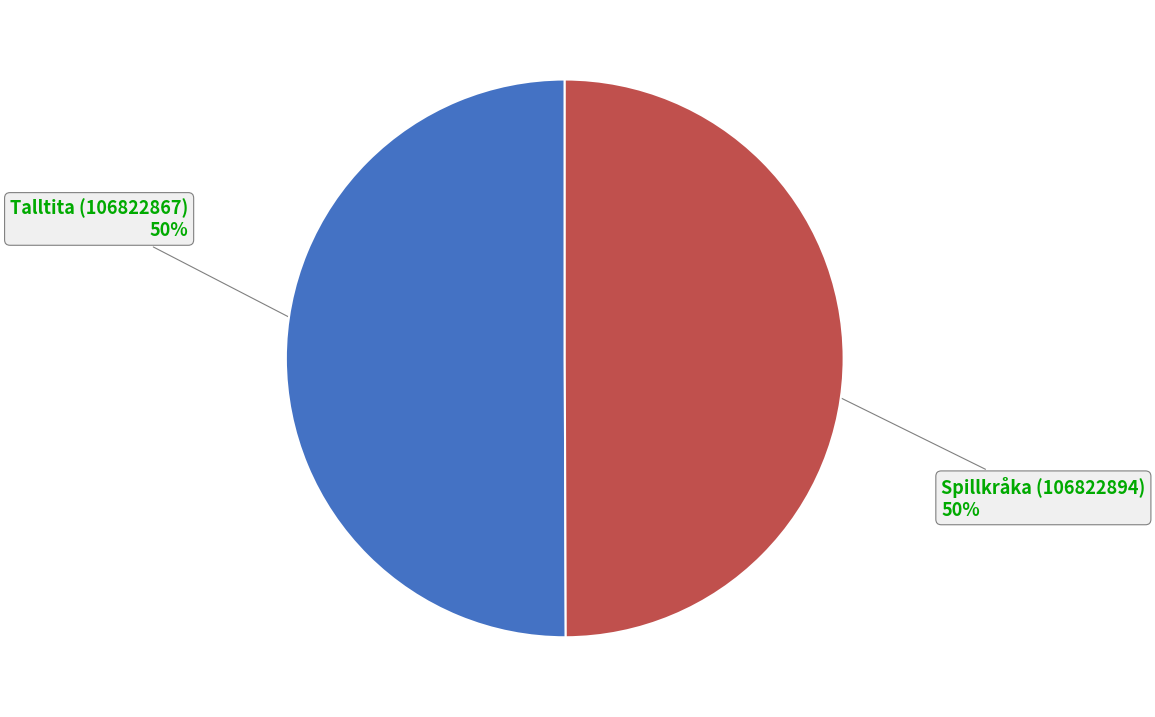

True or false: Talltita (106822867) accounts for 50% of the total.

True